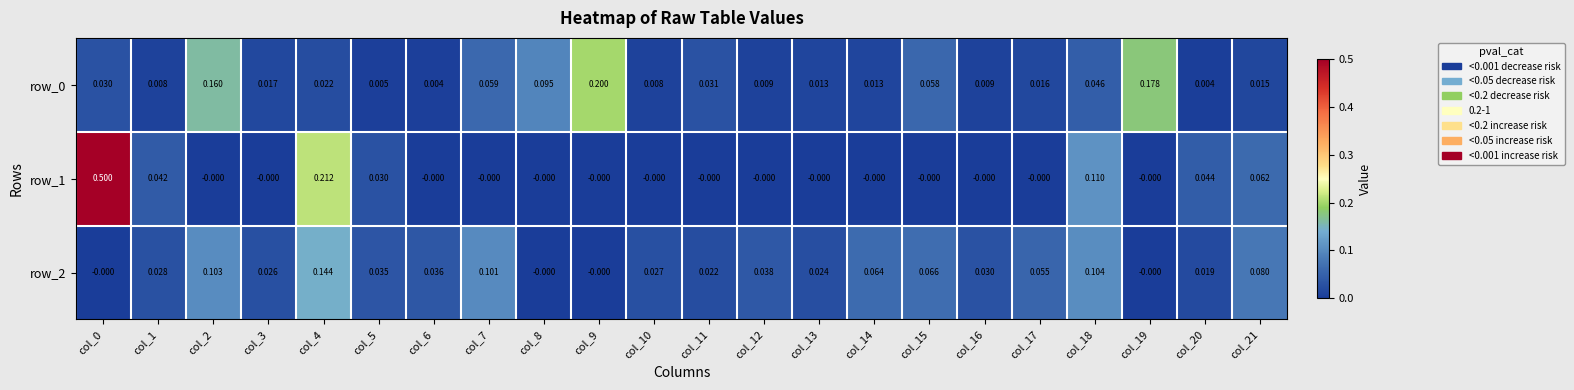

How many values in the row_2 series exceed 0?

18